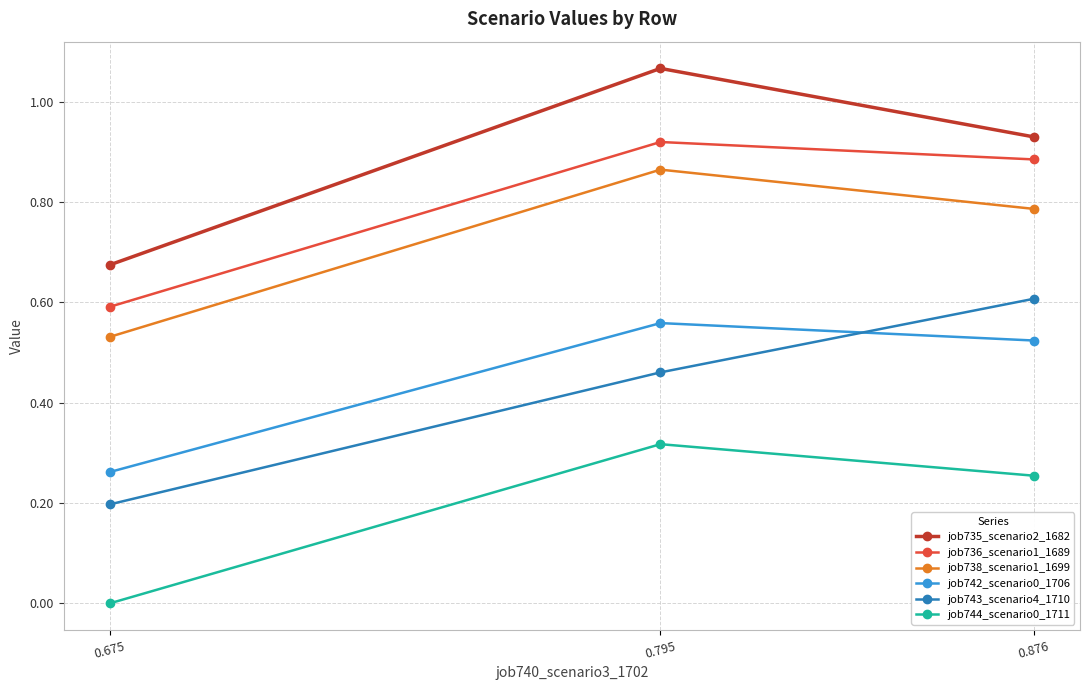

At 0.795, list the series in order from smallest to largest.

job744_scenario0_1711, job743_scenario4_1710, job742_scenario0_1706, job738_scenario1_1699, job736_scenario1_1689, job735_scenario2_1682